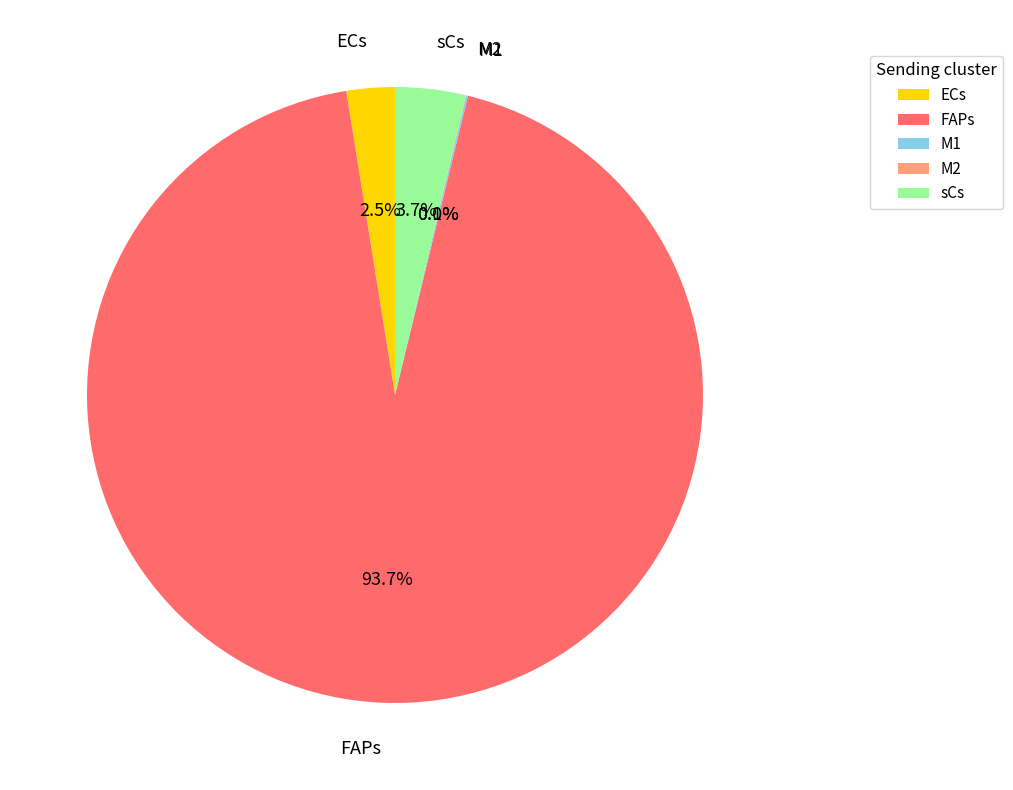

What is the majority slice?

FAPs